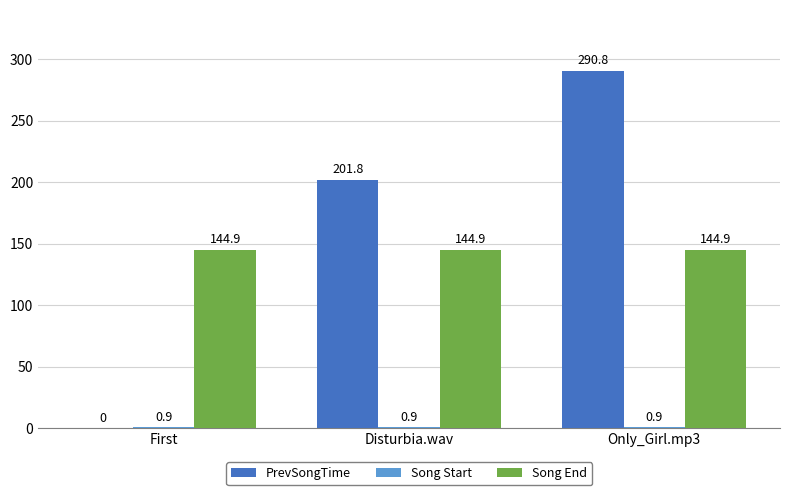

True or false: Song End has a value of 144.9 at First.

True